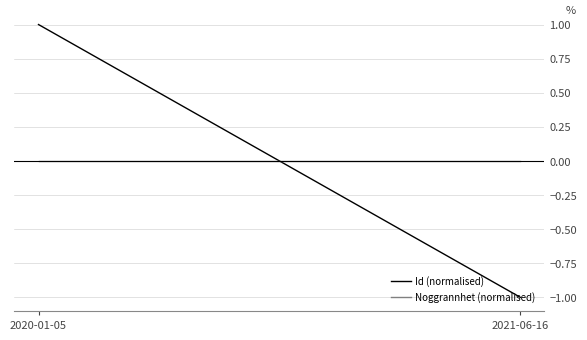

Rank the categories by Noggrannhet (normalised) value from lowest to highest.

2020-01-05, 2021-06-16